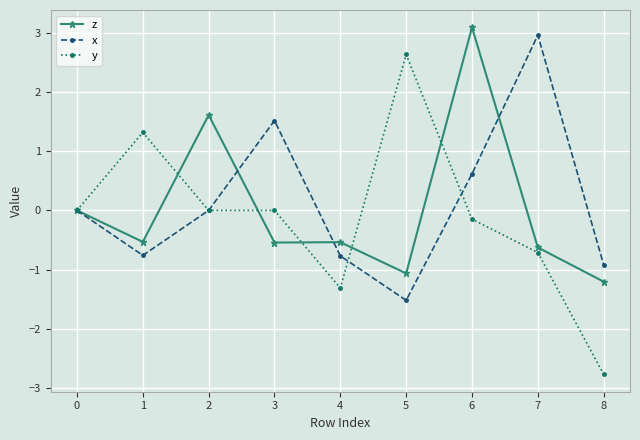

Is the value of z at 7 greater than the value of x at 5?

Yes